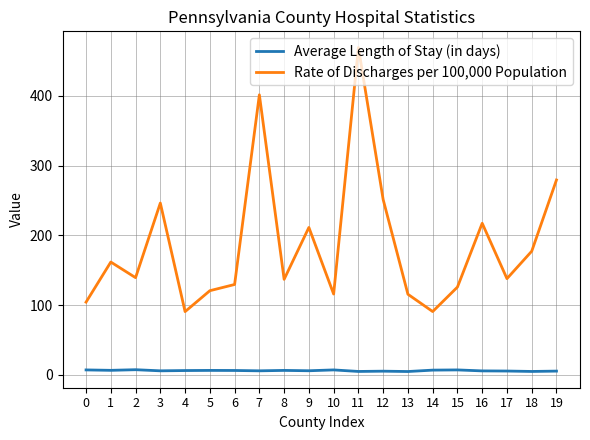

Which series has the largest total across all categories?

Rate of Discharges per 100,000 Population